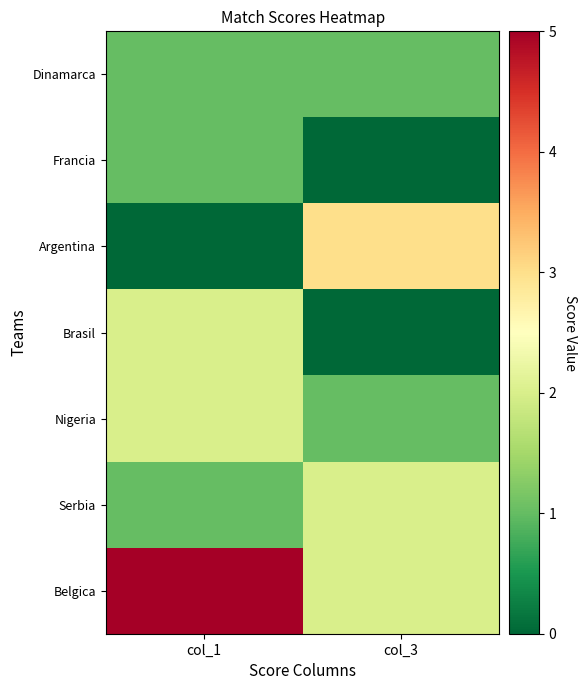

Between col_1 and col_3, which series saw the biggest shift?

Argentina